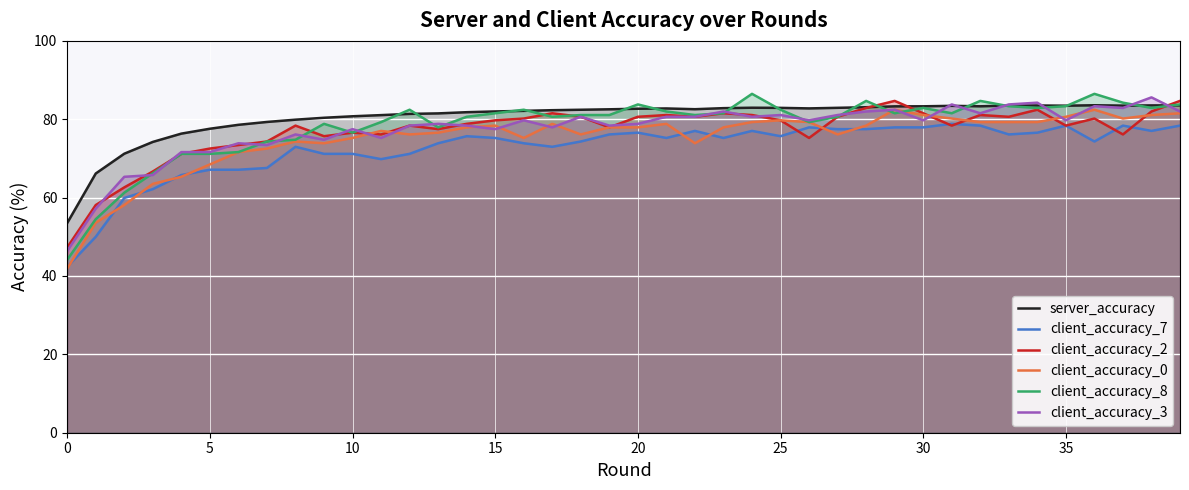

What is the difference between the second highest and second lowest values in the client_accuracy_2 series?

26.6